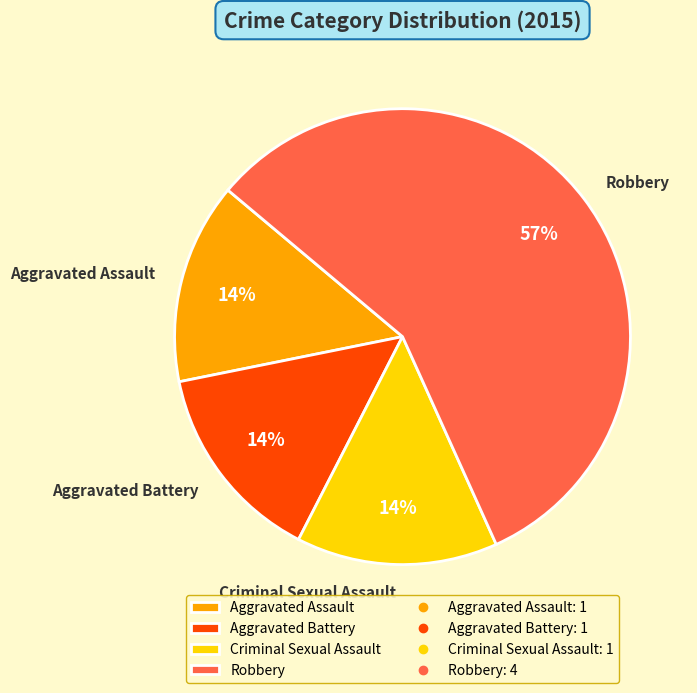

Is Criminal Sexual Assault the majority of the pie?

No